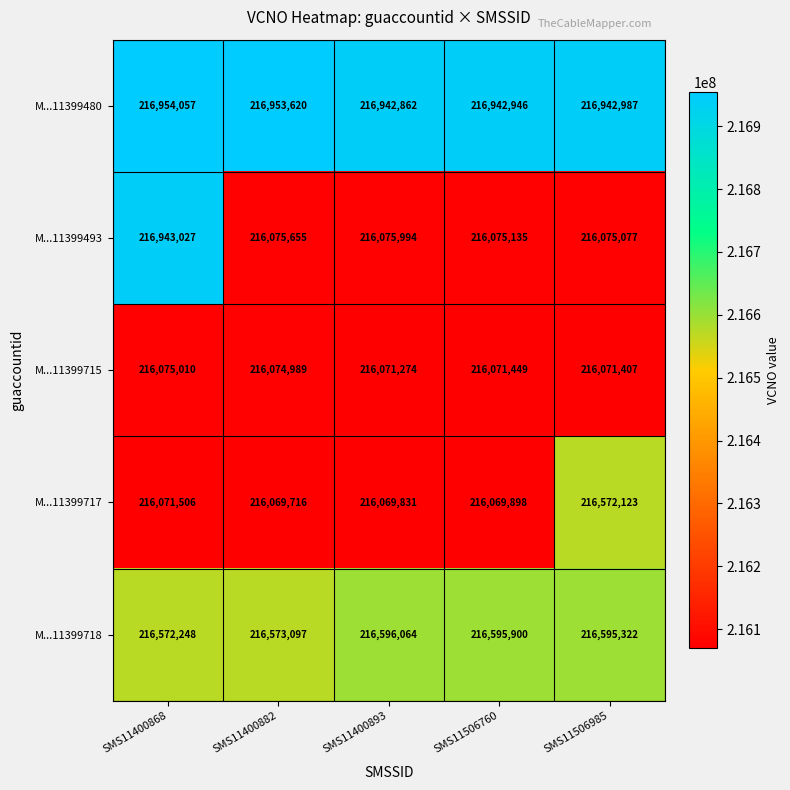

Reading left to right, what are all the values shown in this chart?

M...11399480: 216954057	216953620	216942862	216942946	216942987
M...11399493: 216943027	216075655	216075994	216075135	216075077
M...11399715: 216075010	216074989	216071274	216071449	216071407
M...11399717: 216071506	216069716	216069831	216069898	216572123
M...11399718: 216572248	216573097	216596064	216595900	216595322